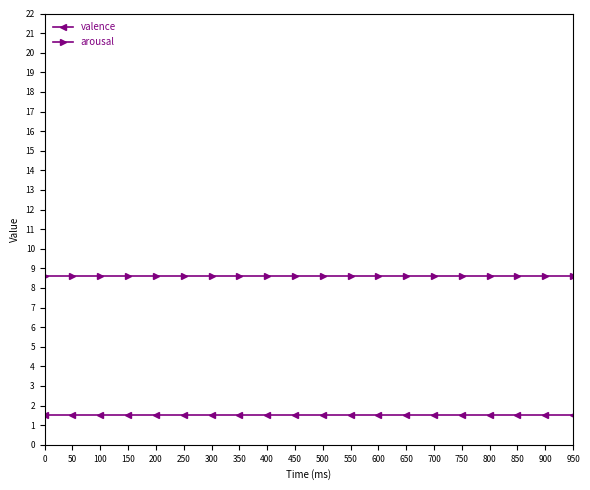

Does the chart display data point markers on the line(s)?

Yes